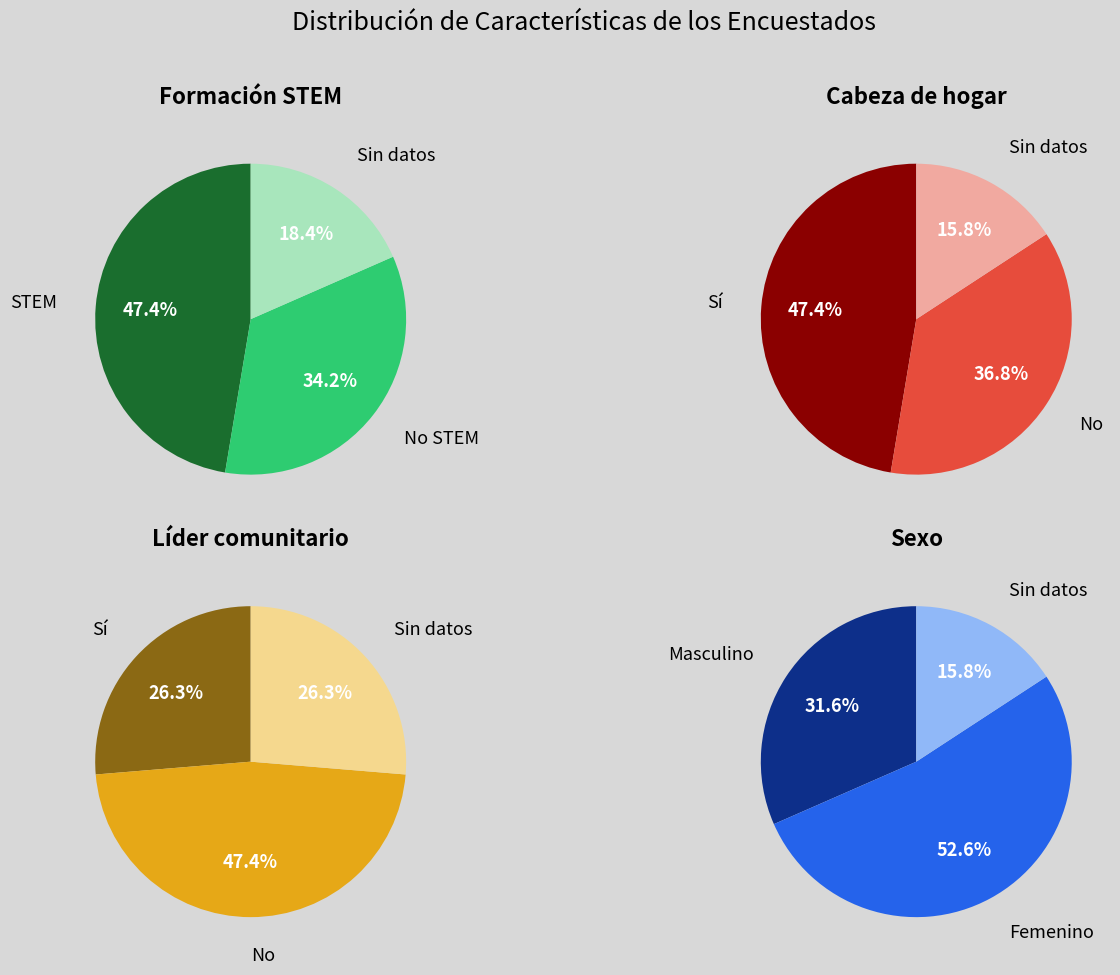

Count the number of slices in the pie.

3